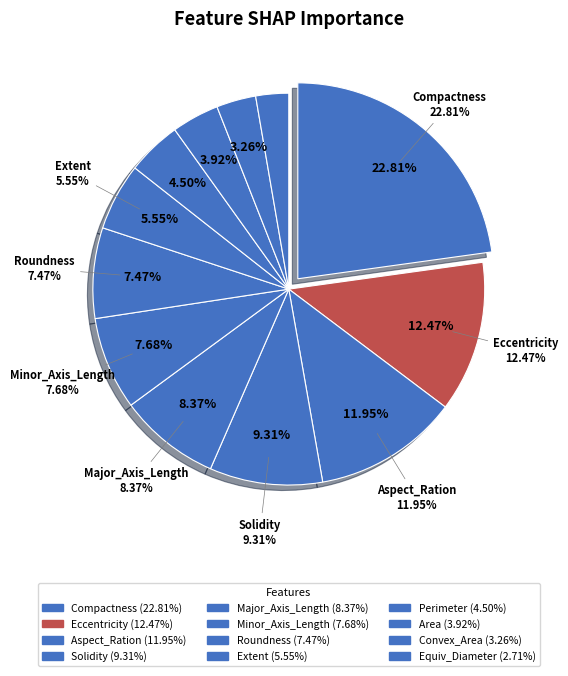

Which slice is the largest?

Compactness